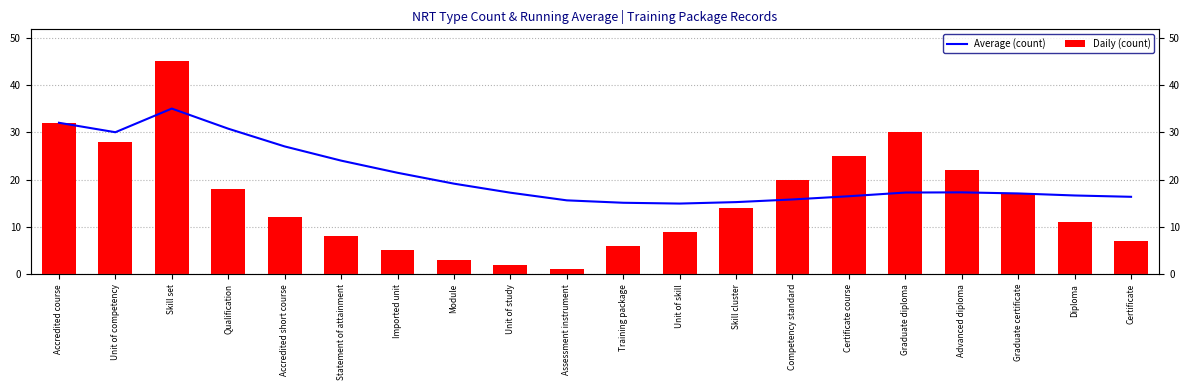

Which series has the widest spread of values?

Daily (count)